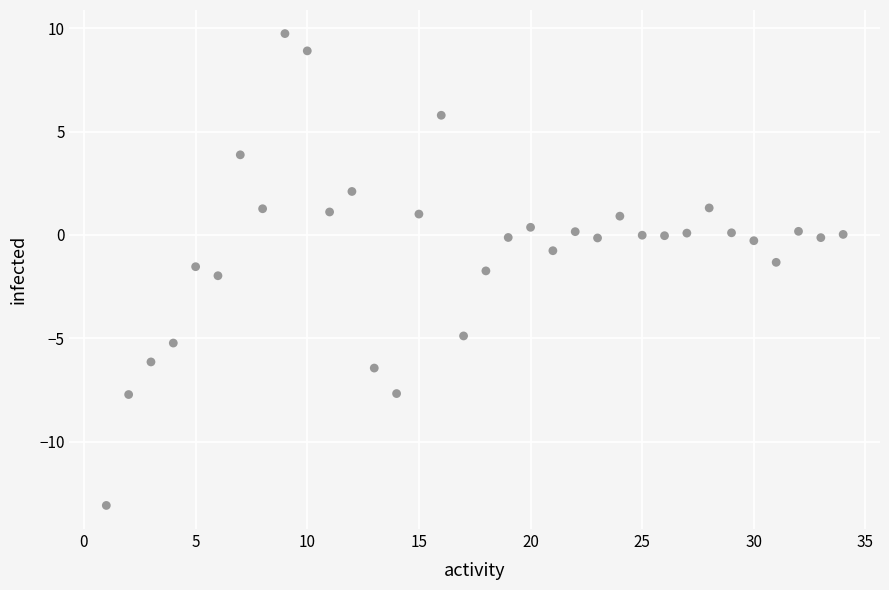

What is the range of X values (max minus min)?

33.0